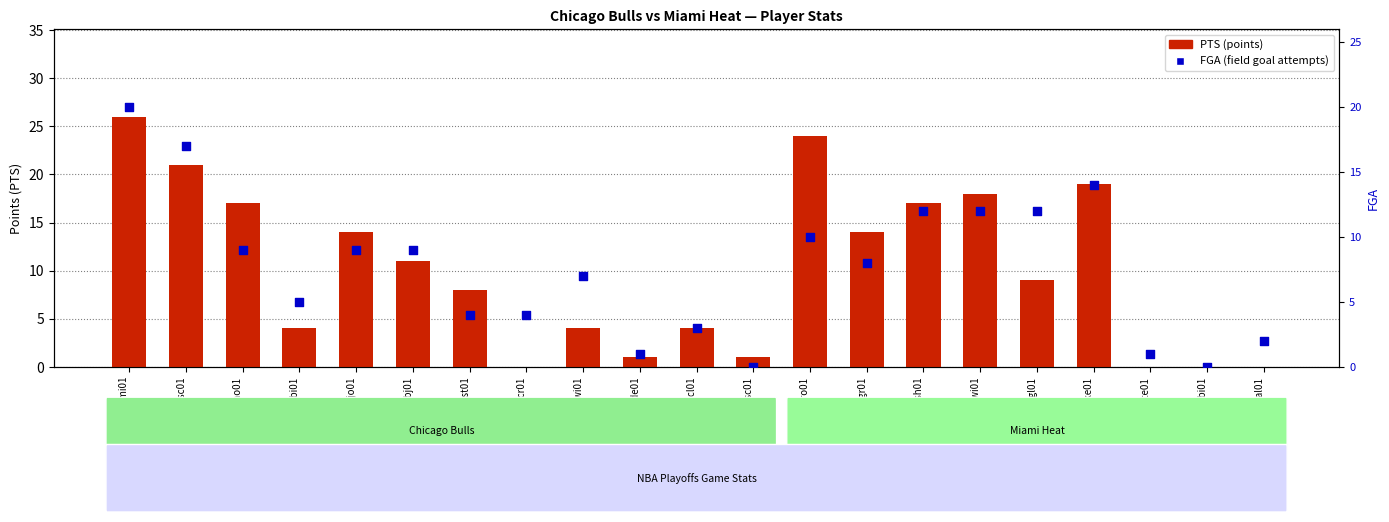

What are all the series names shown in the legend?

PTS, FGA